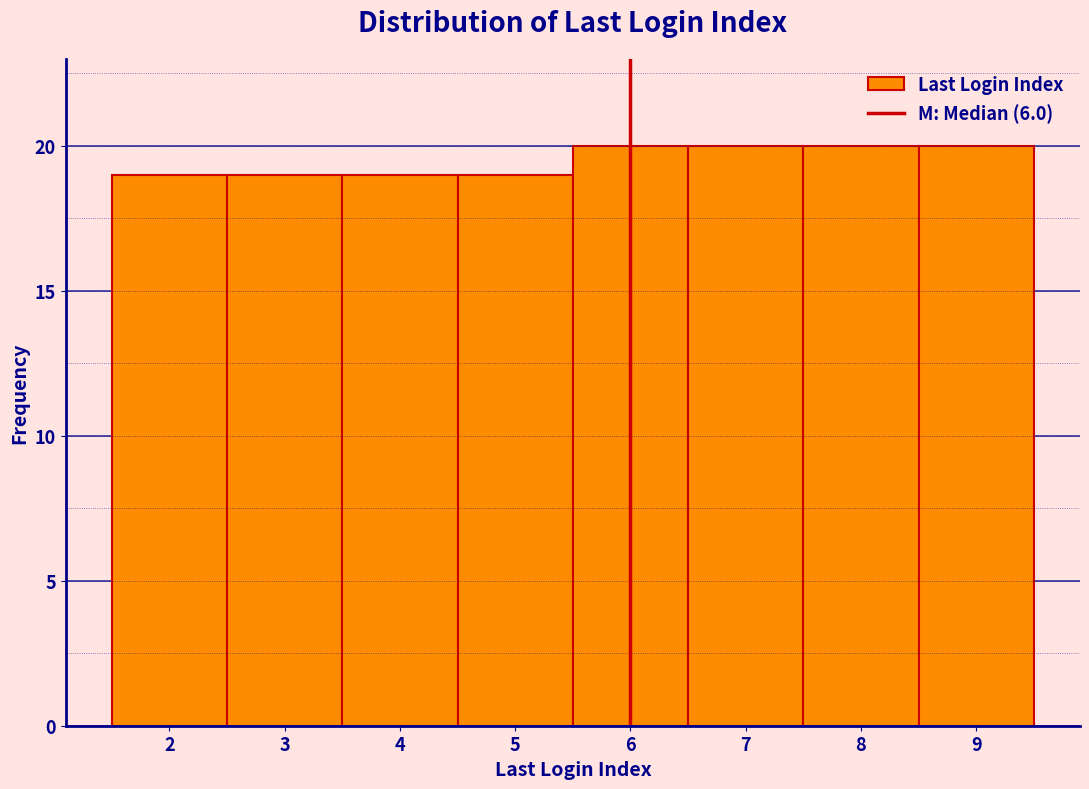

Reading left to right, transcribe this chart: for each bar, give the range it covers on the x-axis and its height. The values are not printed on the chart, so give them approximately, as read against the axis.

1.5 to 2.5: 19
2.5 to 3.5: 19
3.5 to 4.5: 19
4.5 to 5.5: 19
5.5 to 6.5: 20
6.5 to 7.5: 20
7.5 to 8.5: 20
8.5 to 9.5: 20